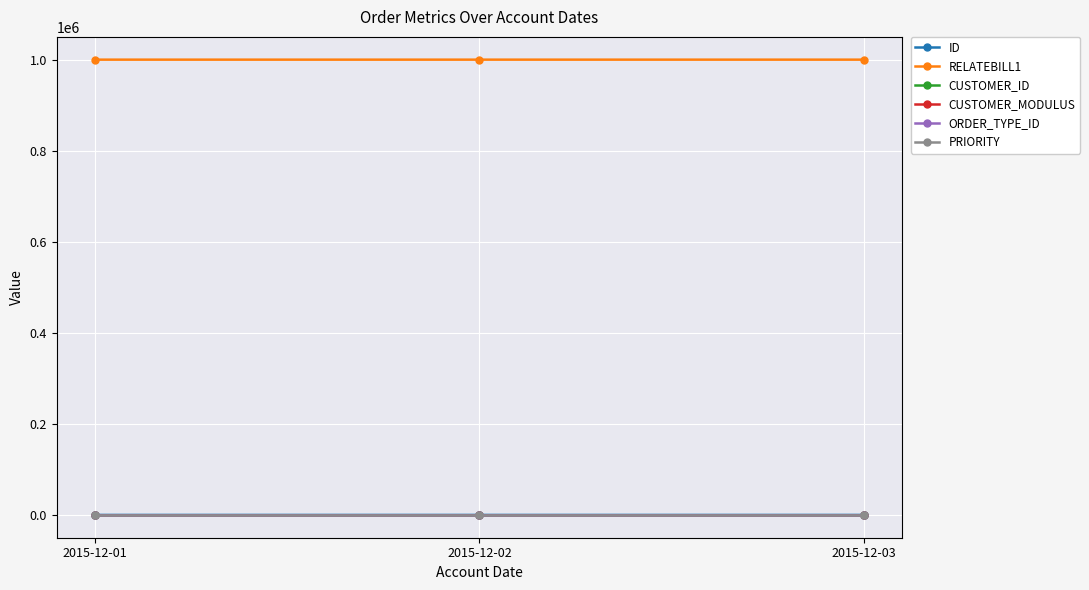

Reading right to left, list all the values displayed in this chart.

ID: 2015-12-03=42	2015-12-02=41	2015-12-01=40
RELATEBILL1: 2015-12-03=1000039	2015-12-02=1000038	2015-12-01=1000037
CUSTOMER_ID: 2015-12-03=1	2015-12-02=1	2015-12-01=1
CUSTOMER_MODULUS: 2015-12-03=0	2015-12-02=0	2015-12-01=0
ORDER_TYPE_ID: 2015-12-03=1	2015-12-02=1	2015-12-01=1
PRIORITY: 2015-12-03=0	2015-12-02=0	2015-12-01=0